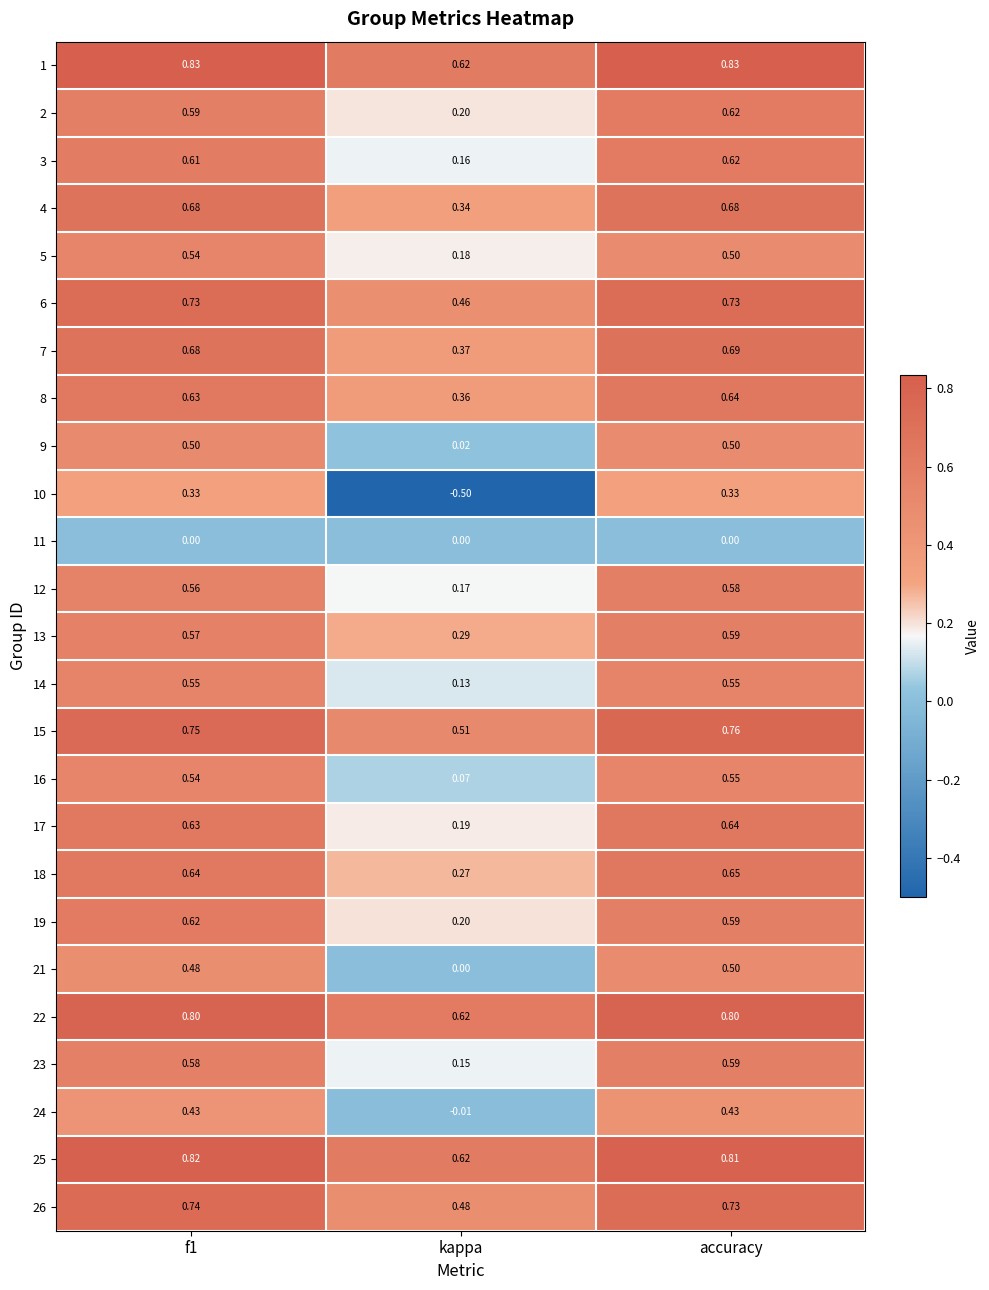

Which category has the lowest value in the 14 series?

kappa